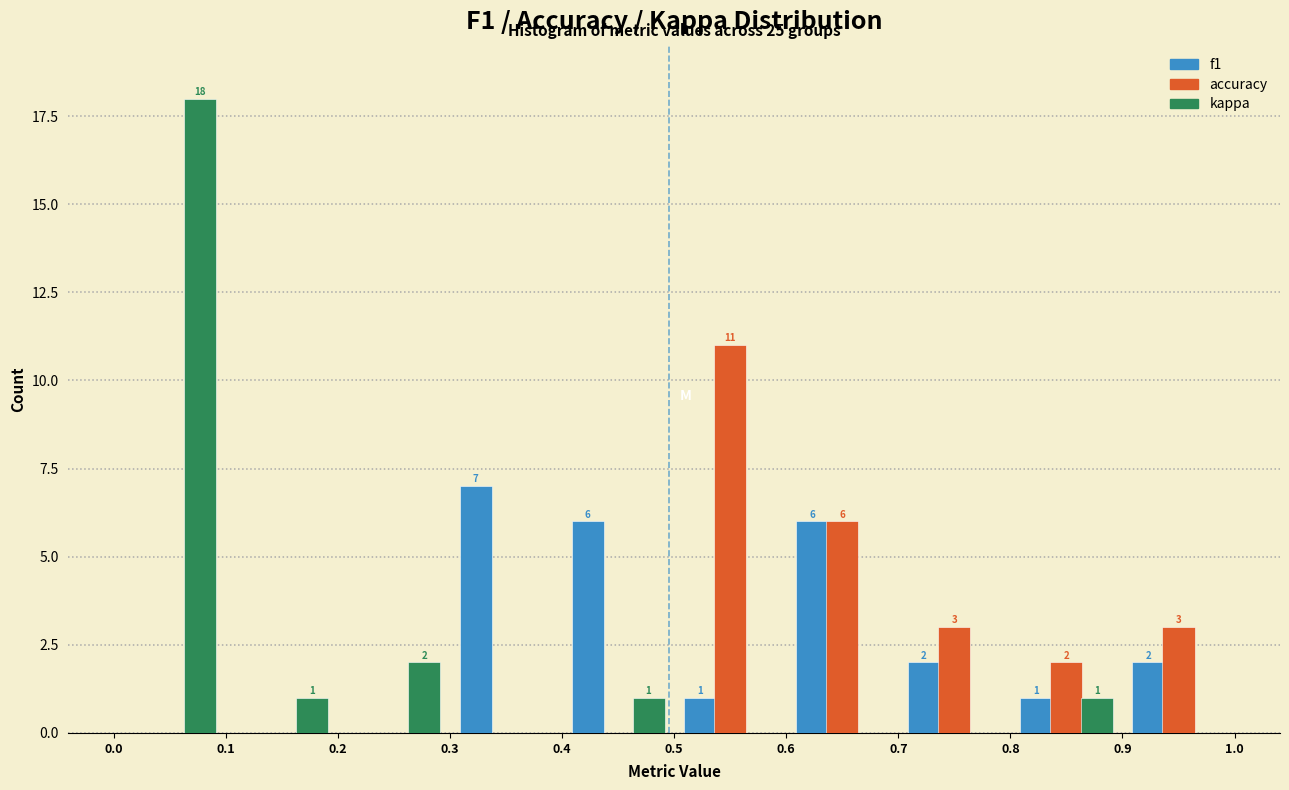

In the f1 series, which range on the x-axis has the tallest bar?

0.3 to 0.4